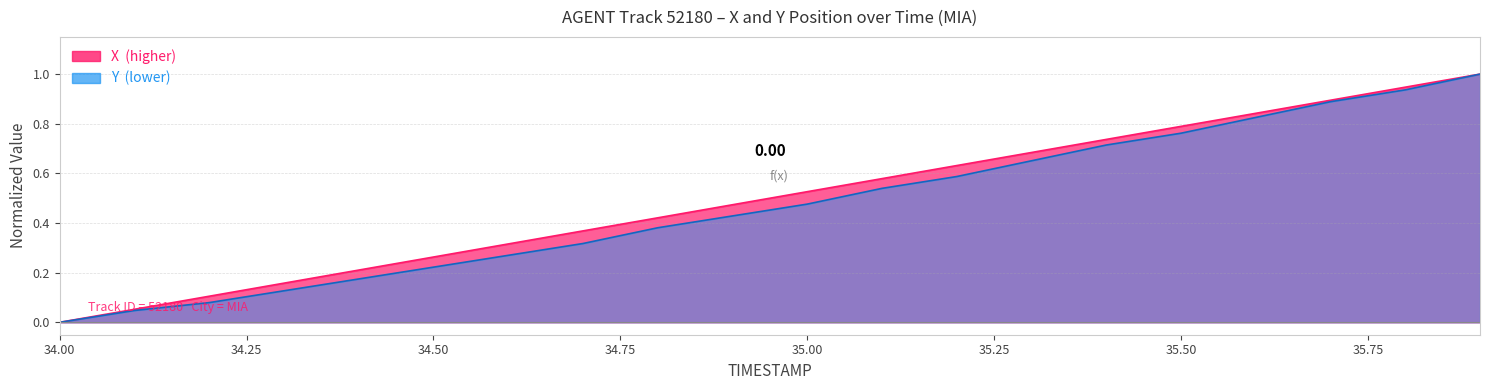

True or false: Y has more than 2 points higher than both neighbors.

False